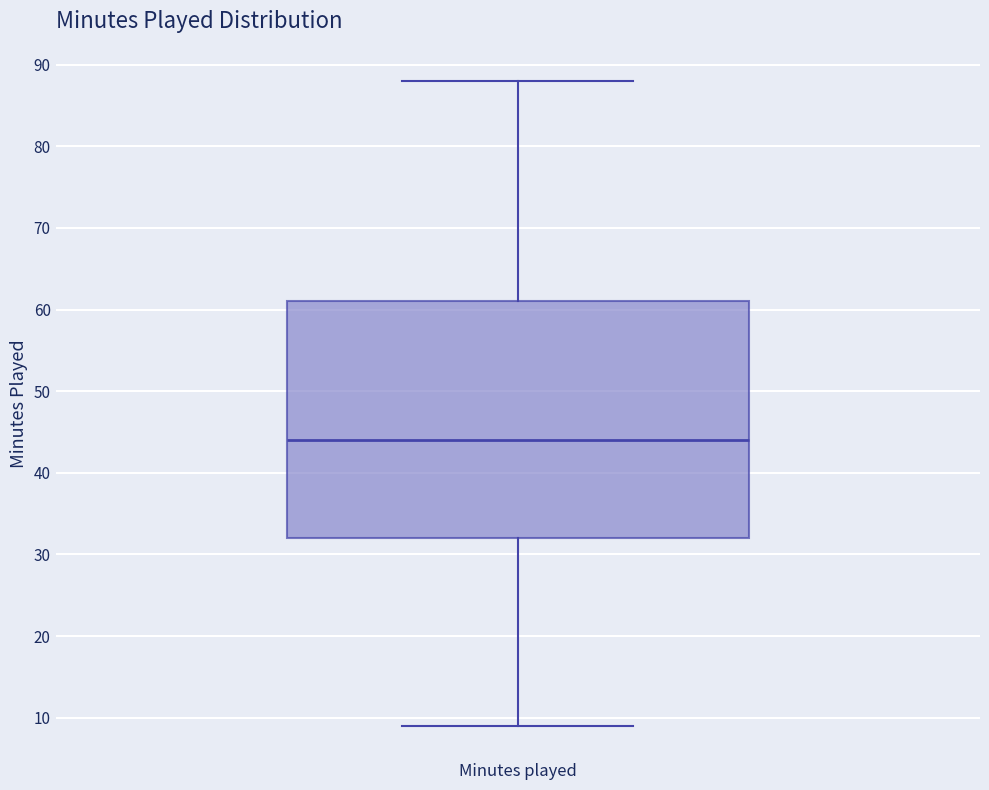

Read this box plot against the y-axis: the position of the median line, the range covered by the box, and the ends of both whiskers. The values are not printed on the chart, so give them approximately, as read against the axis.

median 44, box 32 to 61, whiskers 9 to 88